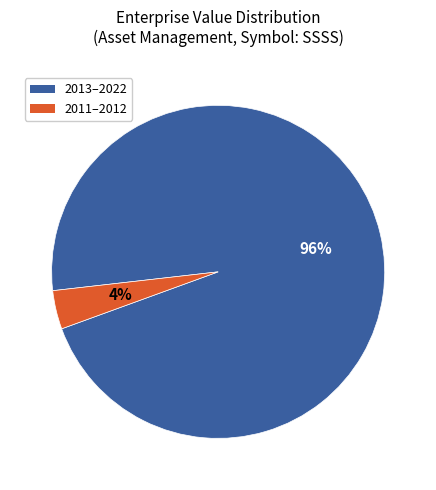

To the nearest percent, what is the average slice percentage?

50%